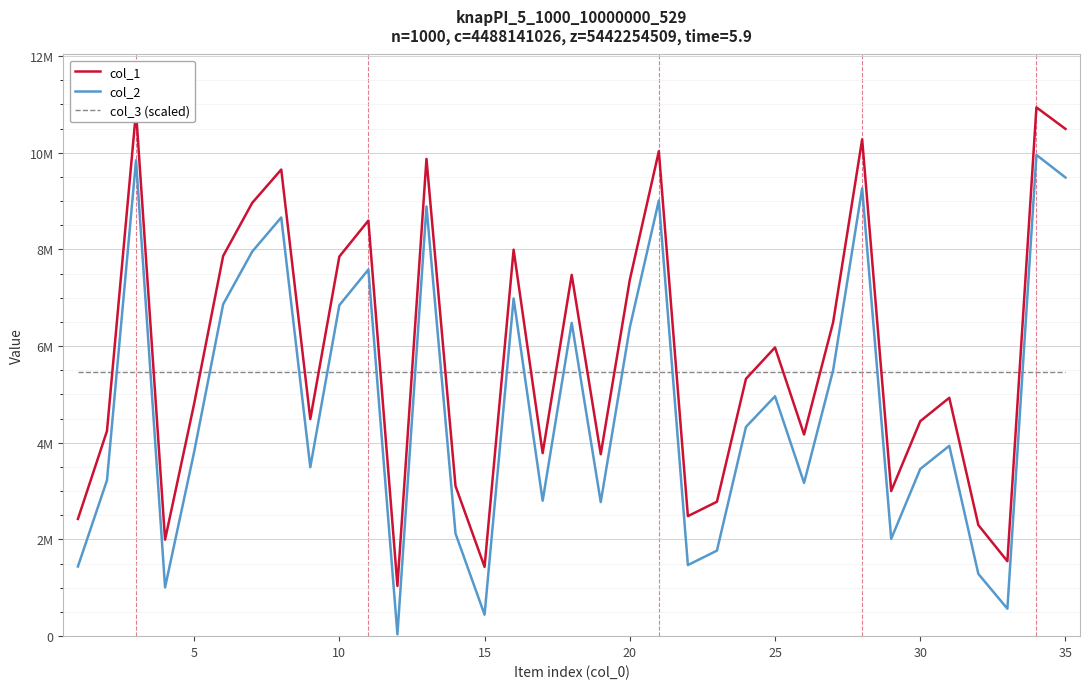

How many times do col_3 (scaled) and col_2 cross each other?

17